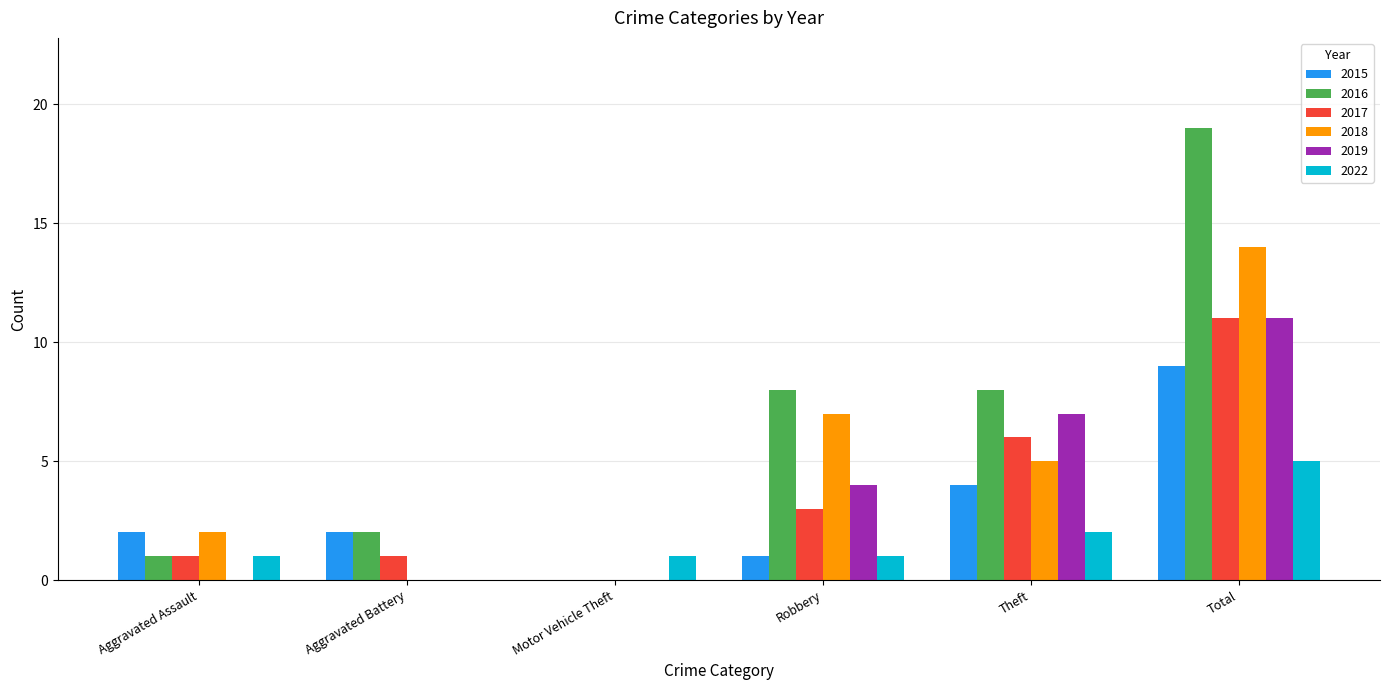

Which category has the highest value in the 2017 series?

Total